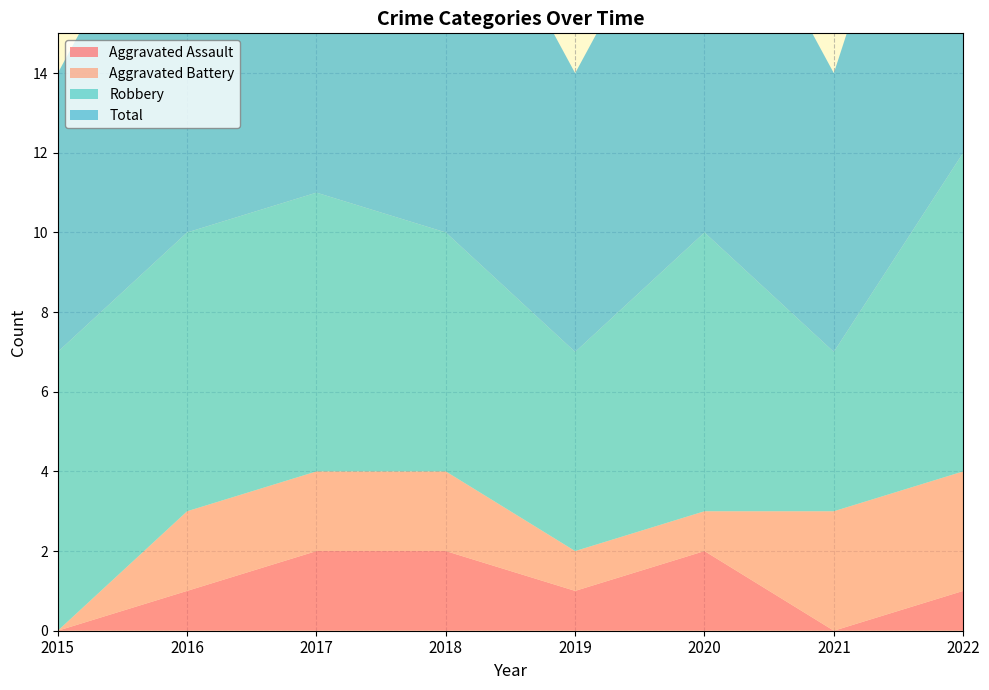

Reading right to left, what are all the values shown in this chart?

Aggravated Assault: 2022=1	2021=0	2020=2	2019=1	2018=2	2017=2	2016=1	2015=0
Aggravated Battery: 2022=3	2021=3	2020=1	2019=1	2018=2	2017=2	2016=2	2015=0
Robbery: 2022=8	2021=4	2020=7	2019=5	2018=6	2017=7	2016=7	2015=7
Total: 2022=12	2021=7	2020=10	2019=7	2018=10	2017=11	2016=10	2015=7